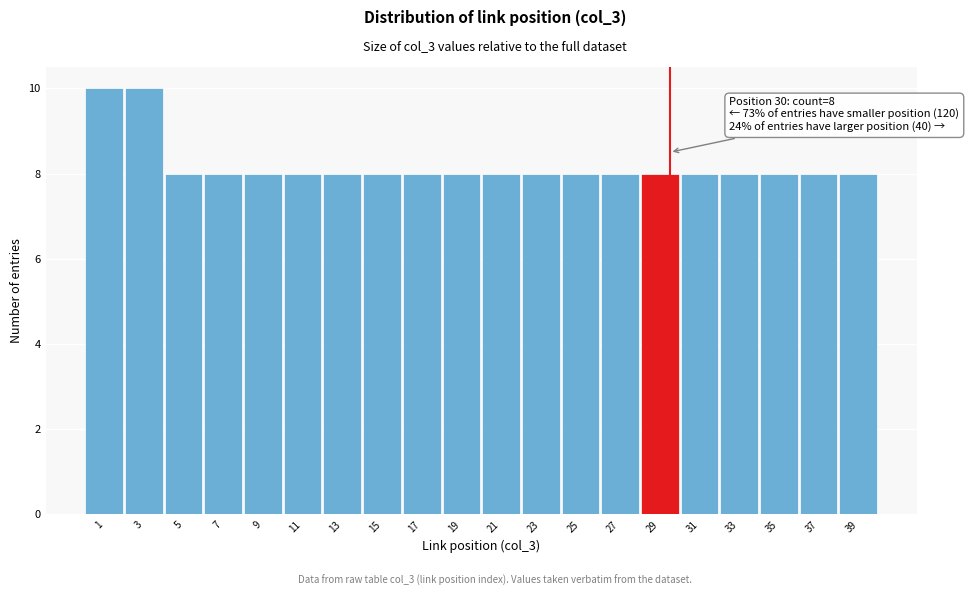

Reading left to right, transcribe all the data shown in this chart.

10	10	8	8	8	8	8	8	8	8	8	8	8	8	8	8	8	8	8	8